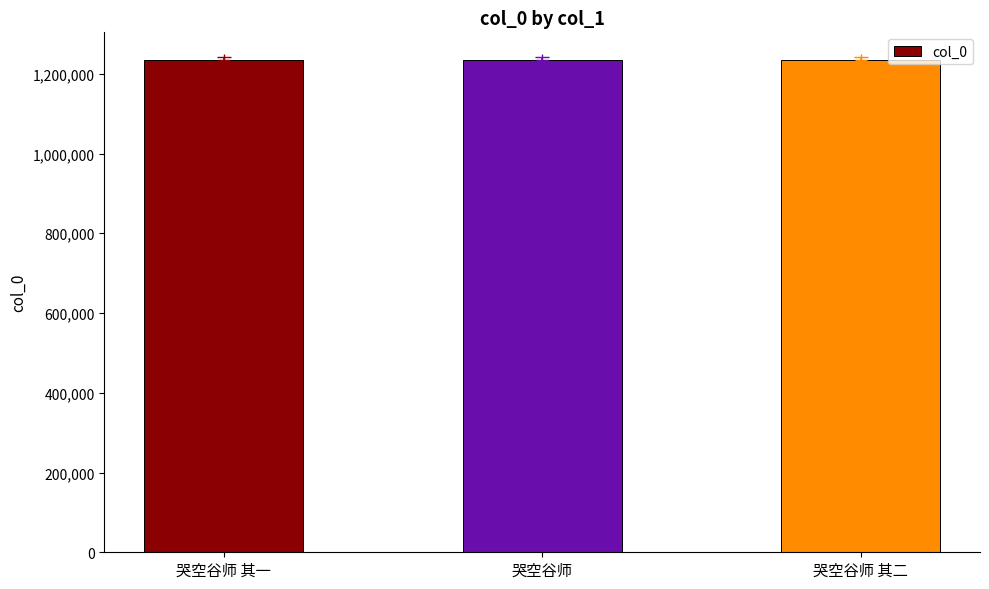

Is it true that the value at 哭空谷师 is 1235668?

True